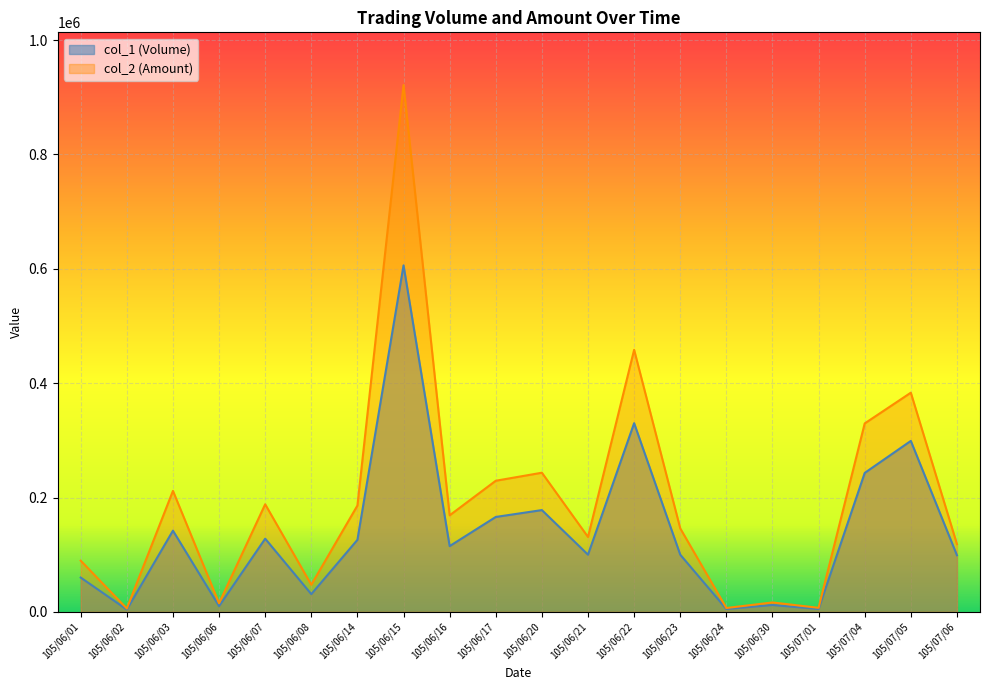

How many interior local peaks does the col_2 (Amount) series have?

7